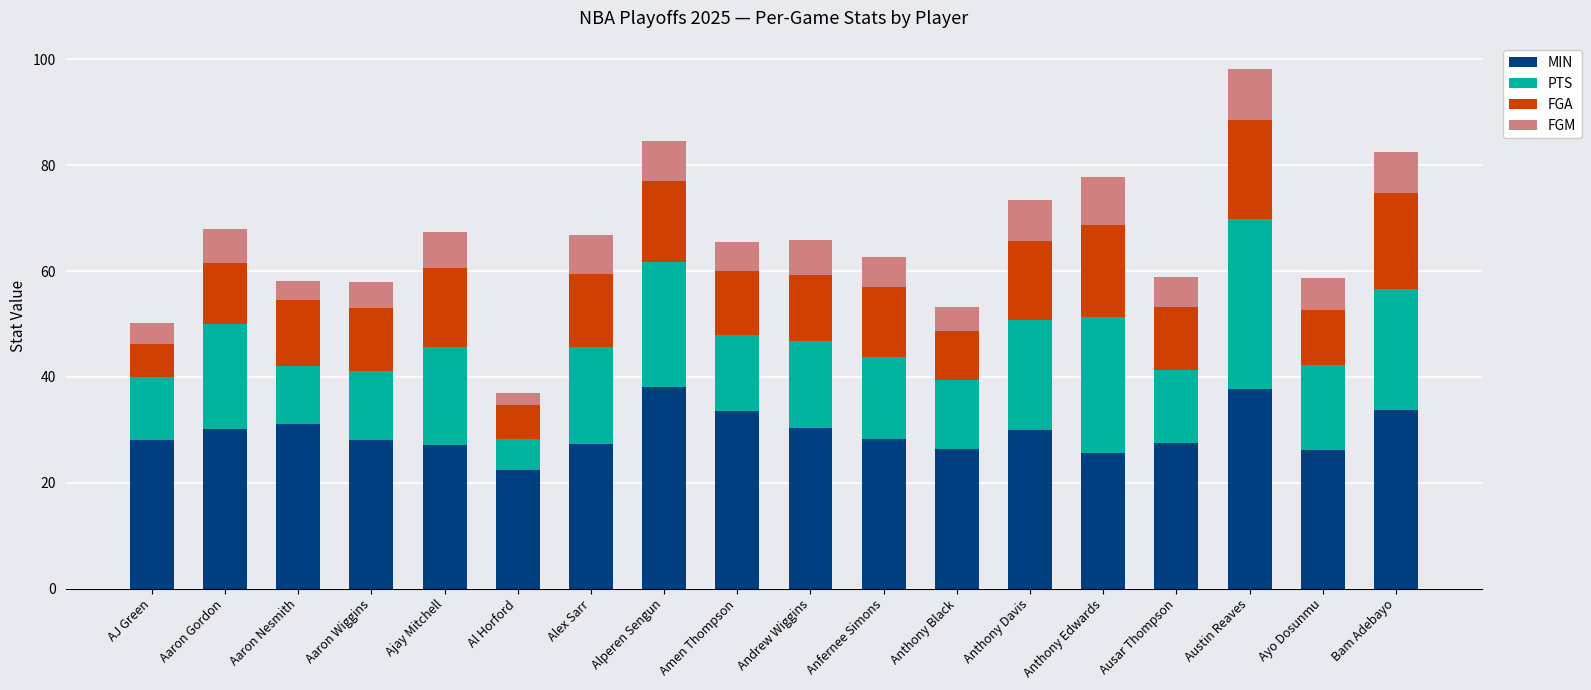

What is the average value of the MIN series?

29.5